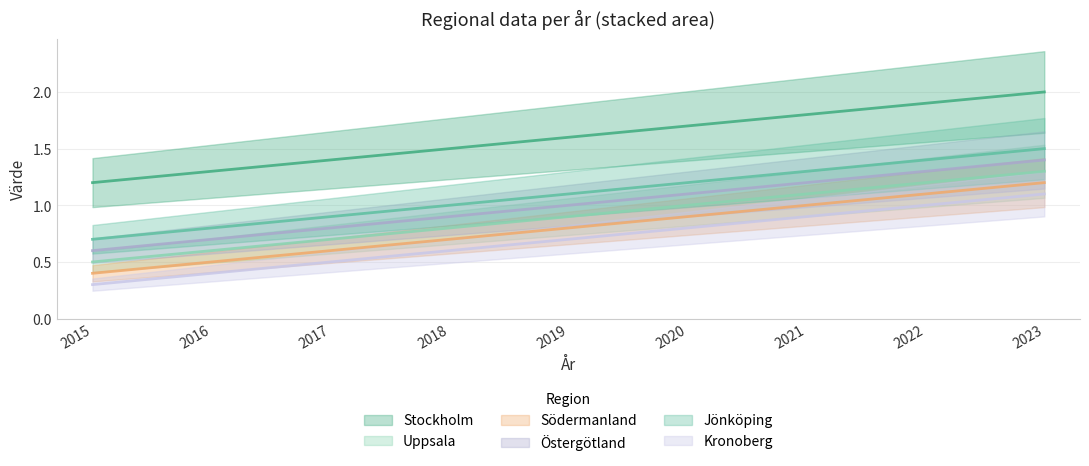

Reading left to right, what are all the values shown in this chart?

Stockholm: 2015=1.2	2016=1.3	2017=1.4	2018=1.5	2019=1.6	2020=1.7	2021=1.8	2022=1.9	2023=2.0
Uppsala: 2015=0.5	2016=0.6	2017=0.7	2018=0.8	2019=0.9	2020=1.0	2021=1.1	2022=1.2	2023=1.3
Södermanland: 2015=0.4	2016=0.5	2017=0.6	2018=0.7	2019=0.8	2020=0.9	2021=1.0	2022=1.1	2023=1.2
Östergötland: 2015=0.6	2016=0.7	2017=0.8	2018=0.9	2019=1.0	2020=1.1	2021=1.2	2022=1.3	2023=1.4
Jönköping: 2015=0.7	2016=0.8	2017=0.9	2018=1.0	2019=1.1	2020=1.2	2021=1.3	2022=1.4	2023=1.5
Kronoberg: 2015=0.3	2016=0.4	2017=0.5	2018=0.6	2019=0.7	2020=0.8	2021=0.9	2022=1.0	2023=1.1